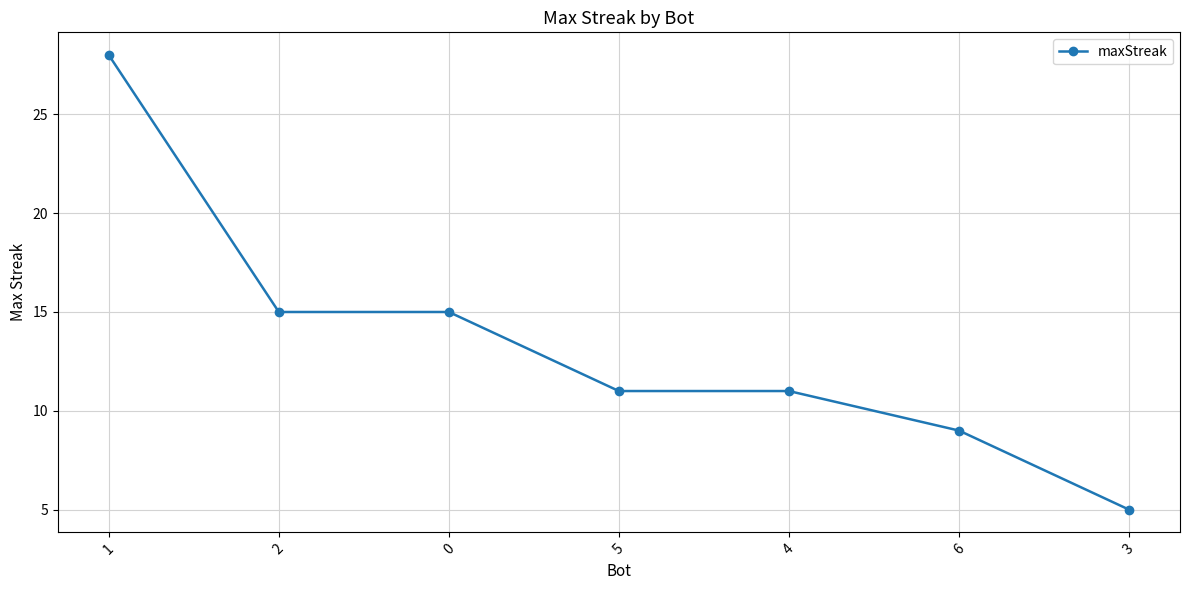

What is the label of the 5th point from the left?

4